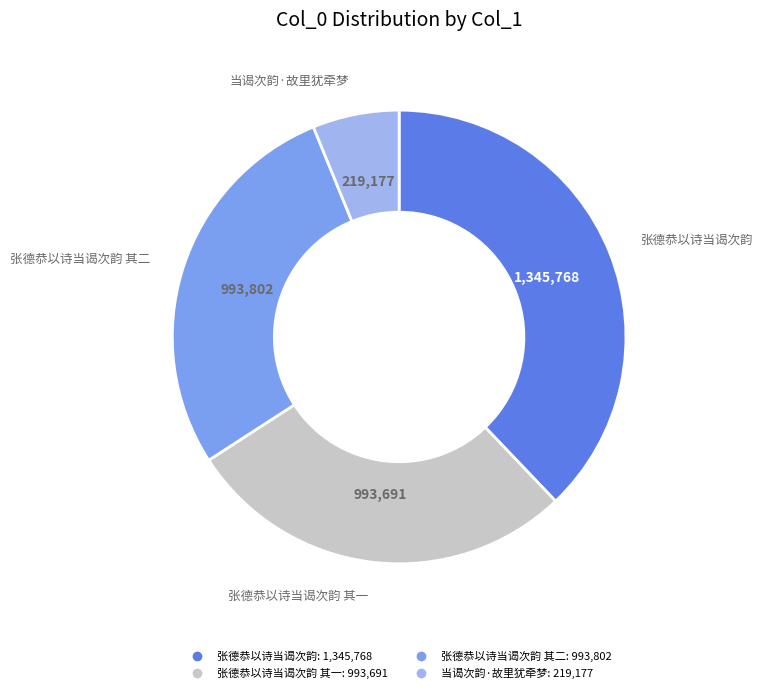

Is there any slice that represents more than half of the pie?

No